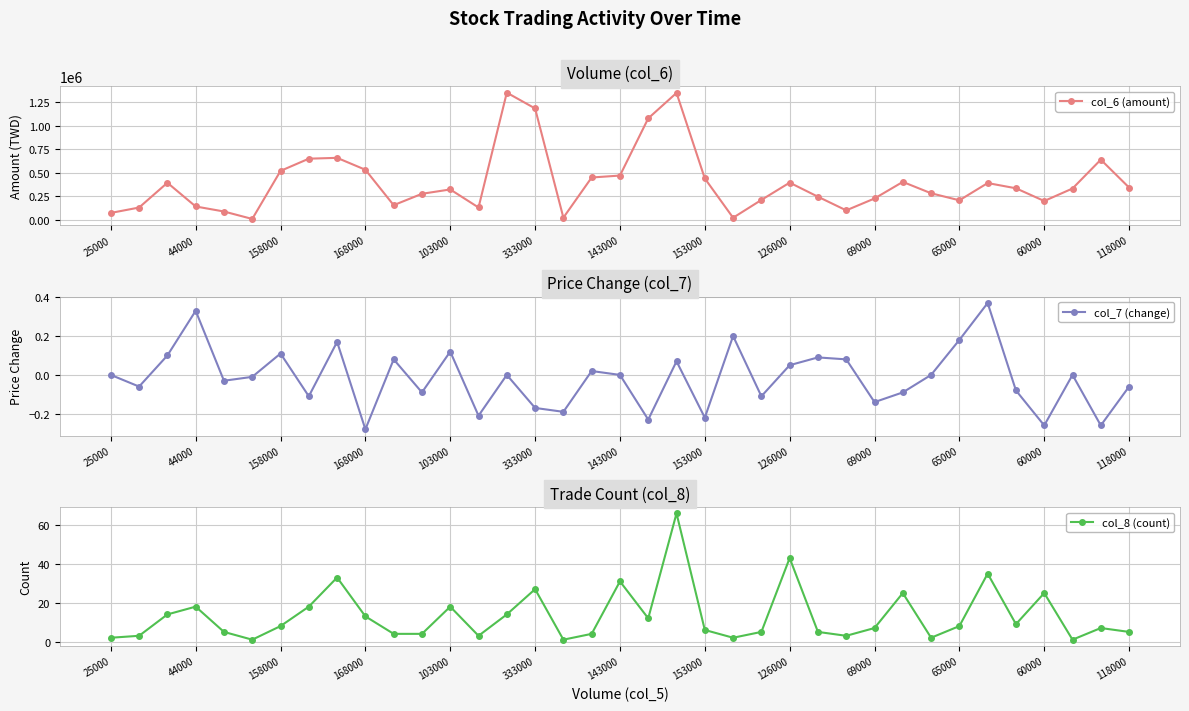

What is the difference between the col_8 (count) values at 153000 and 65000?

2